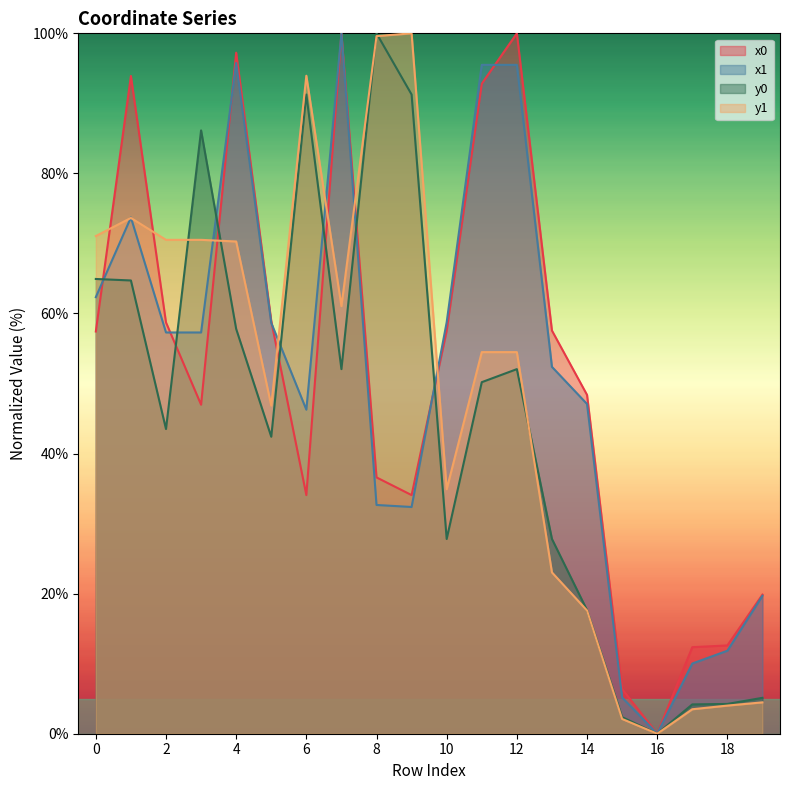

At which label is x0 closest to 50?

14